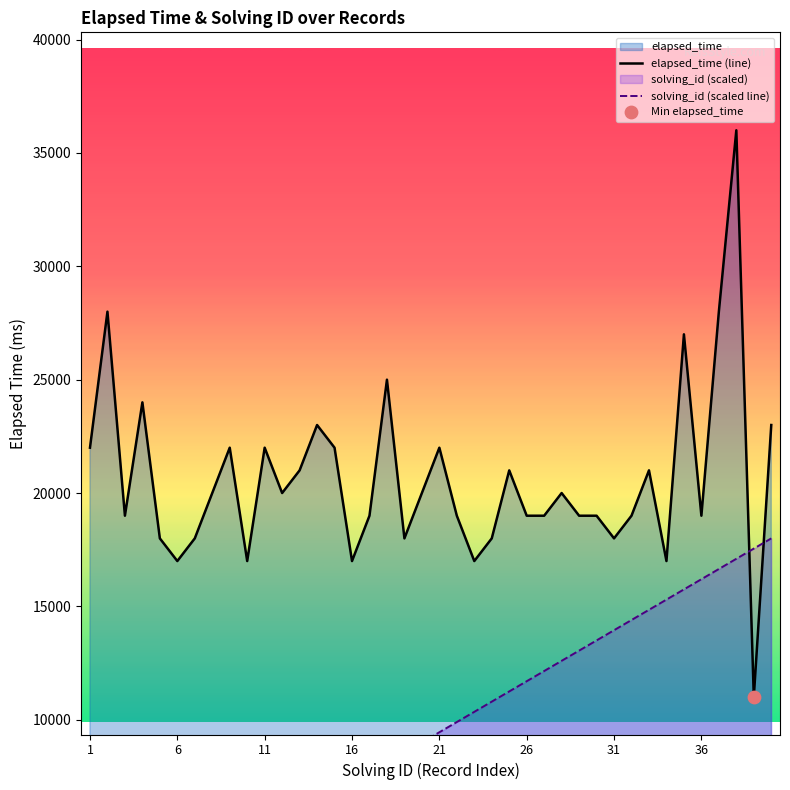

Which series reaches the minimum Y coordinate?

solving_id (scaled line)